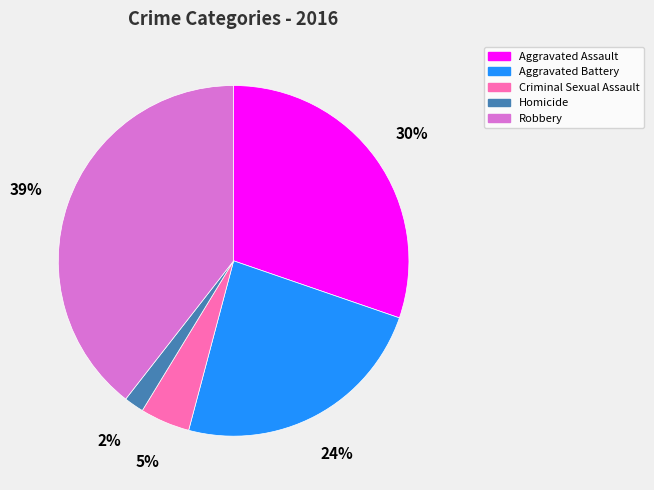

Which category has the biggest portion of the pie?

Robbery